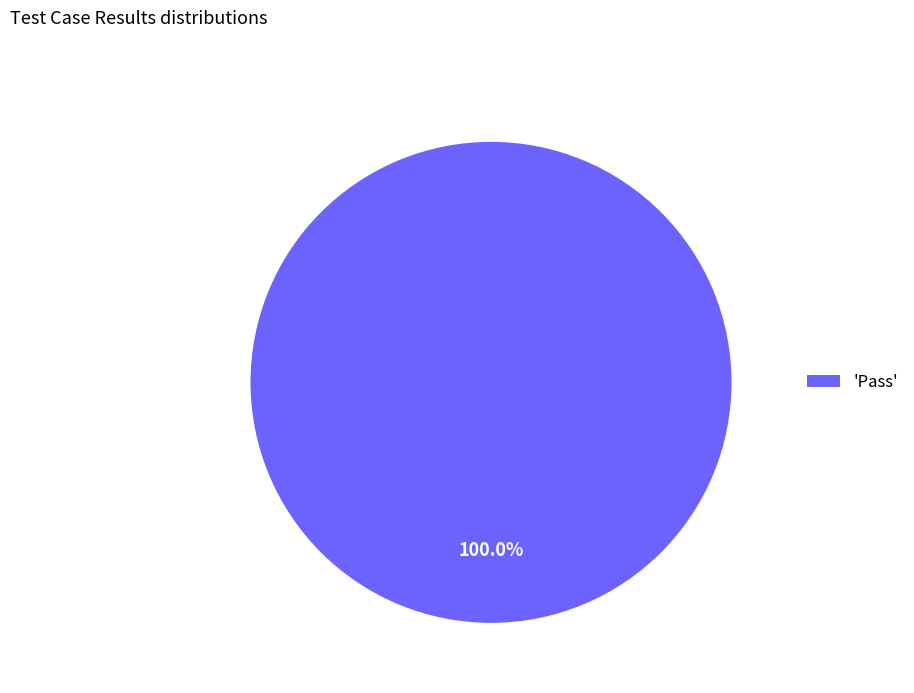

Which slice represents more than half of the pie?

'Pass'